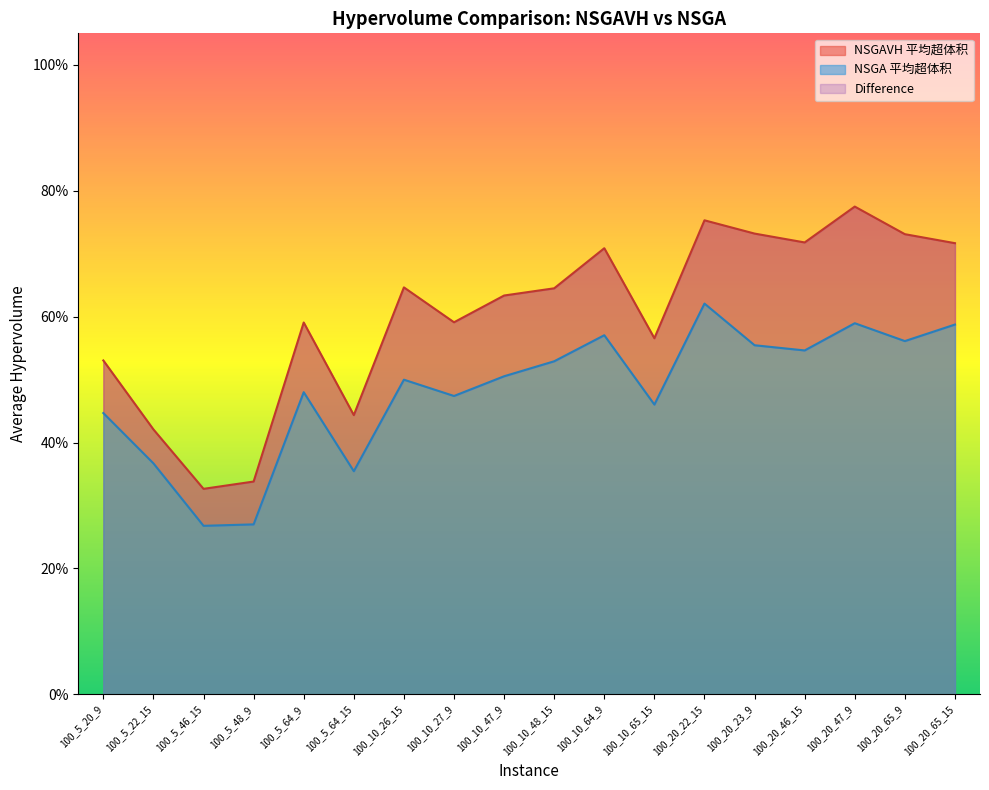

True or false: NSGA 平均超体积 and NSGAVH 平均超体积 intersect in this chart.

False